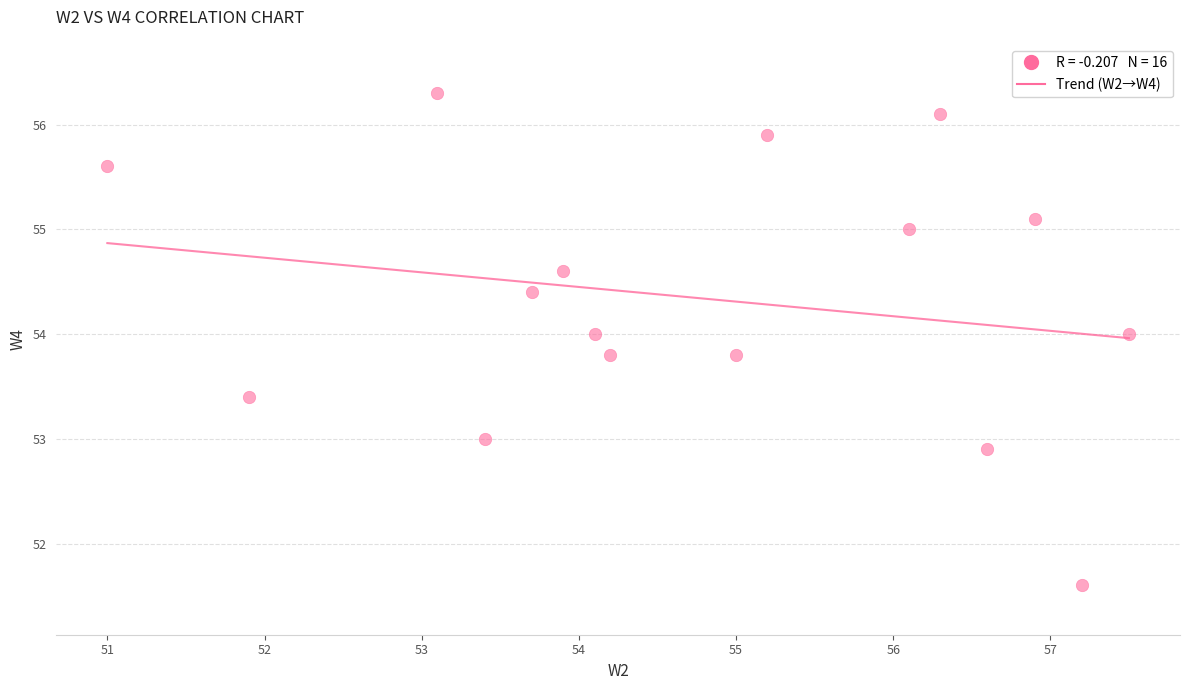

What is the range of X values (max minus min)?

6.5